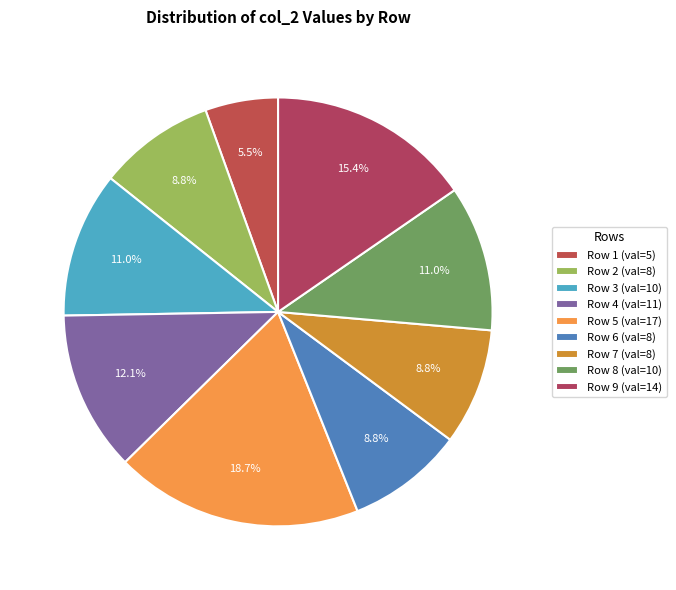

How many segments does this pie chart have?

9